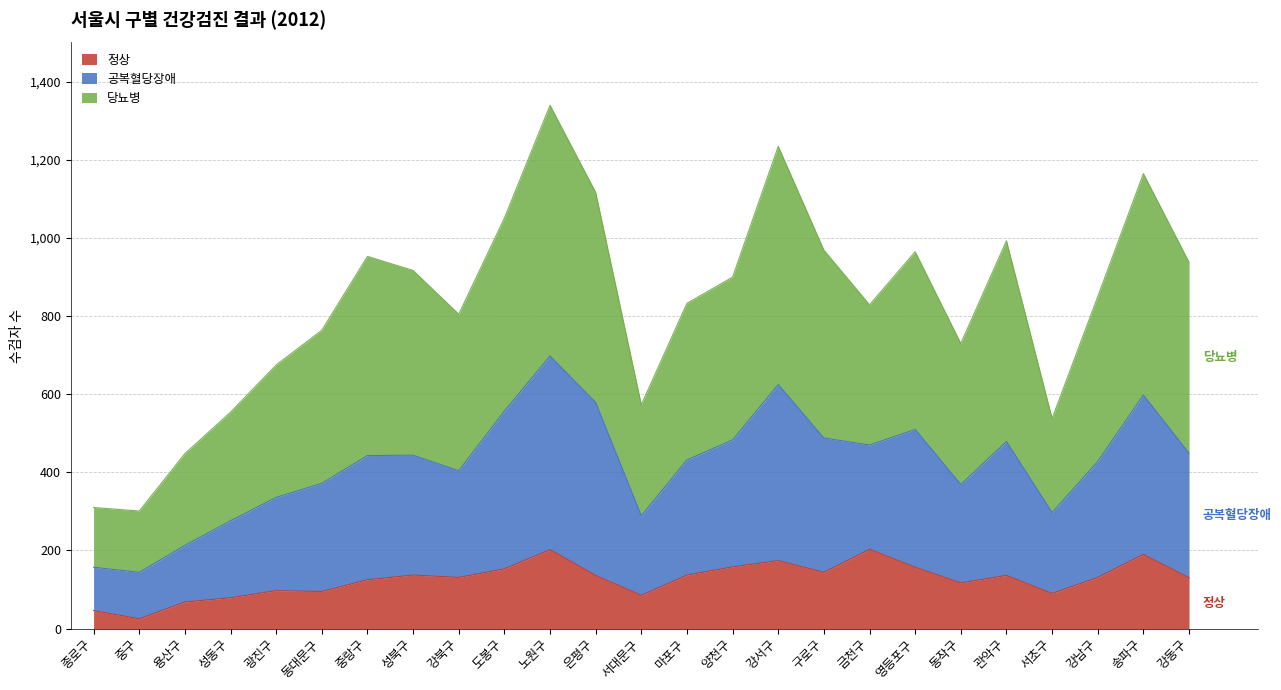

How many values in the 정상 series are below 131?

11